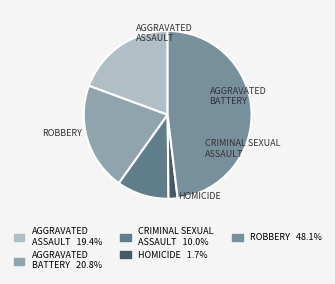

Which category has the biggest portion of the pie?

Robbery